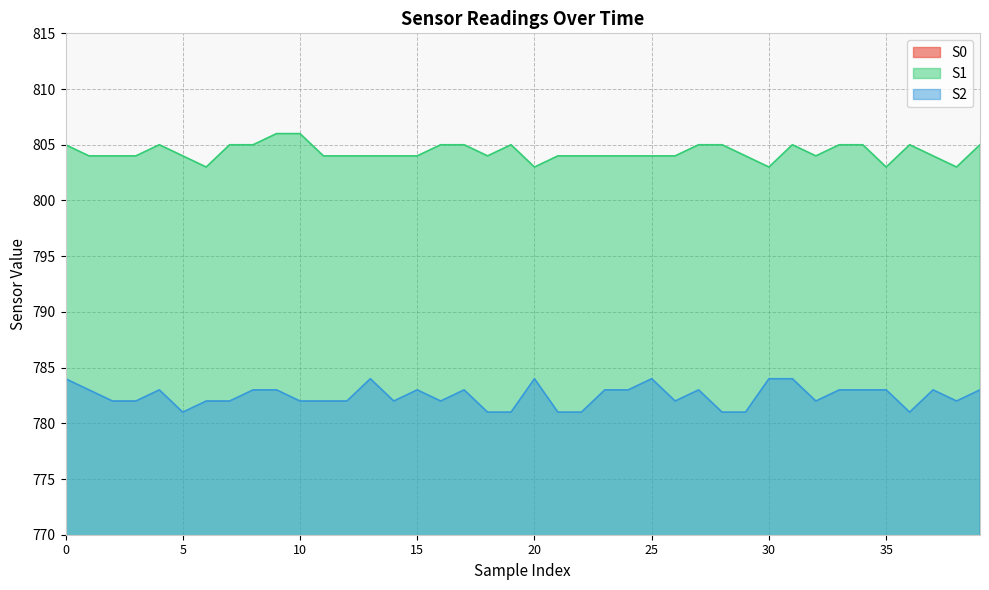

What is the difference between the S2 values at 26 and 1?

1